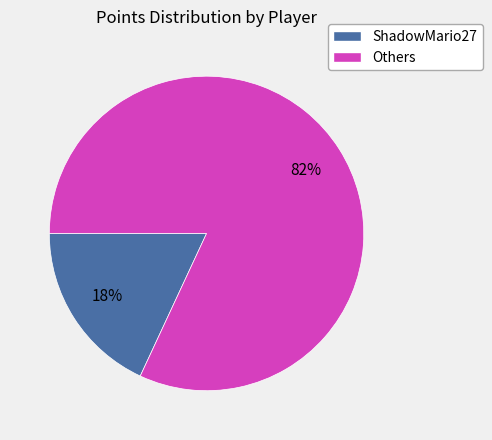

To the nearest percent, what is the difference between the largest and smallest slice percentages?

64%